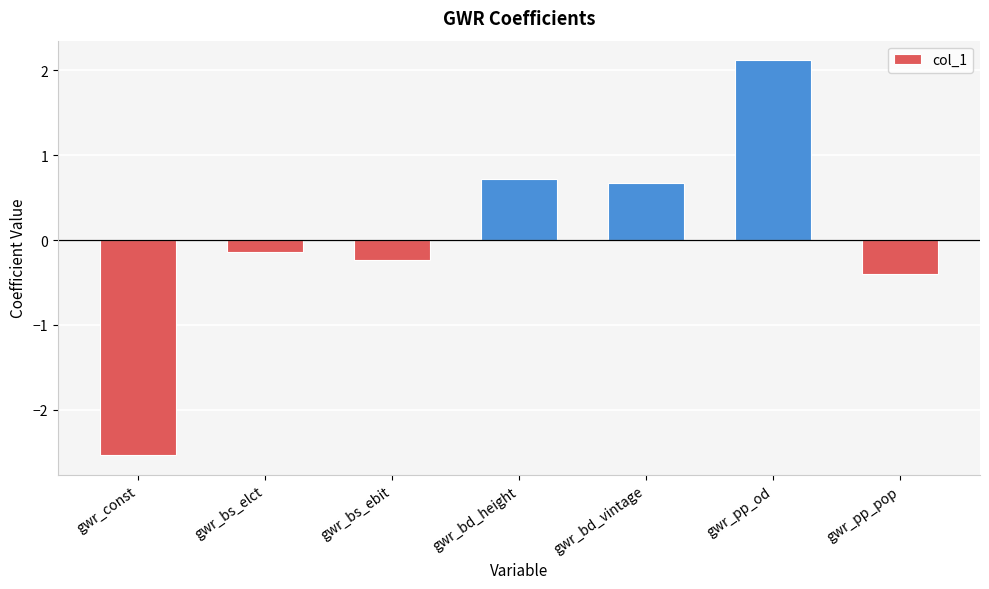

Does the chart contain any negative values?

Yes